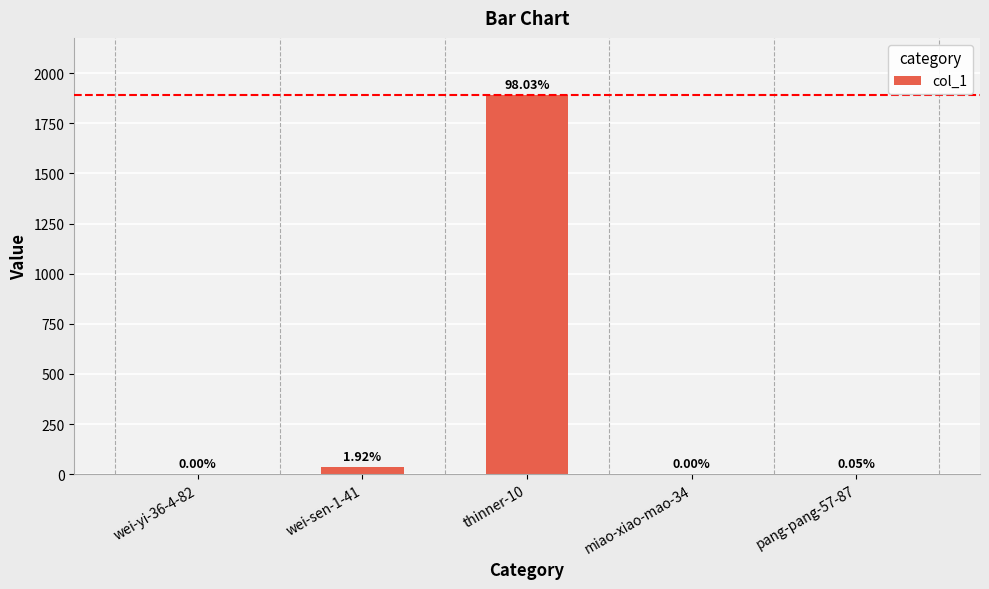

What is the sum of all values?

1930